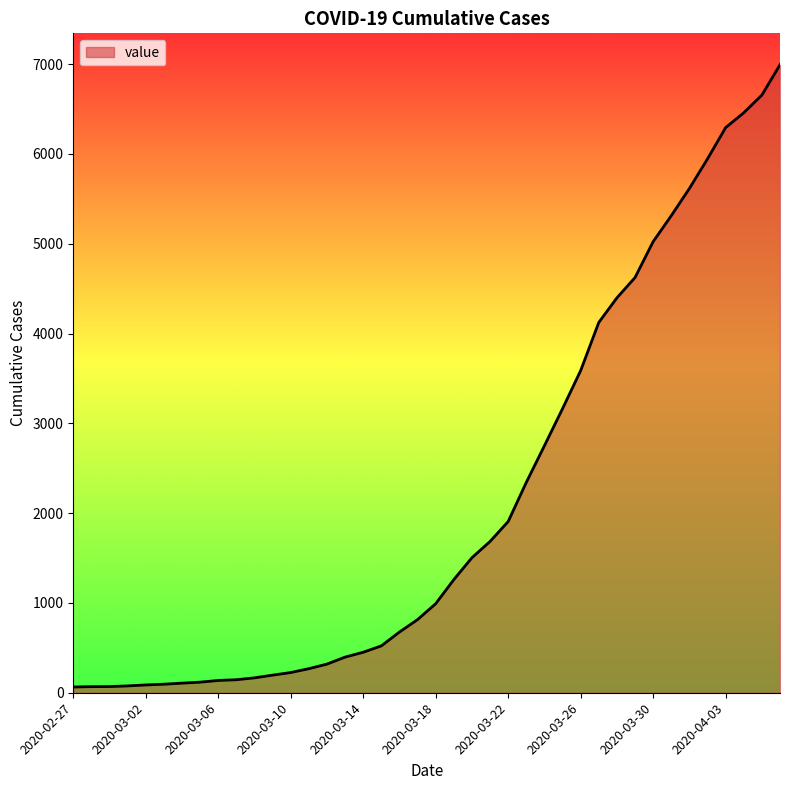

How many values are below 992?

20